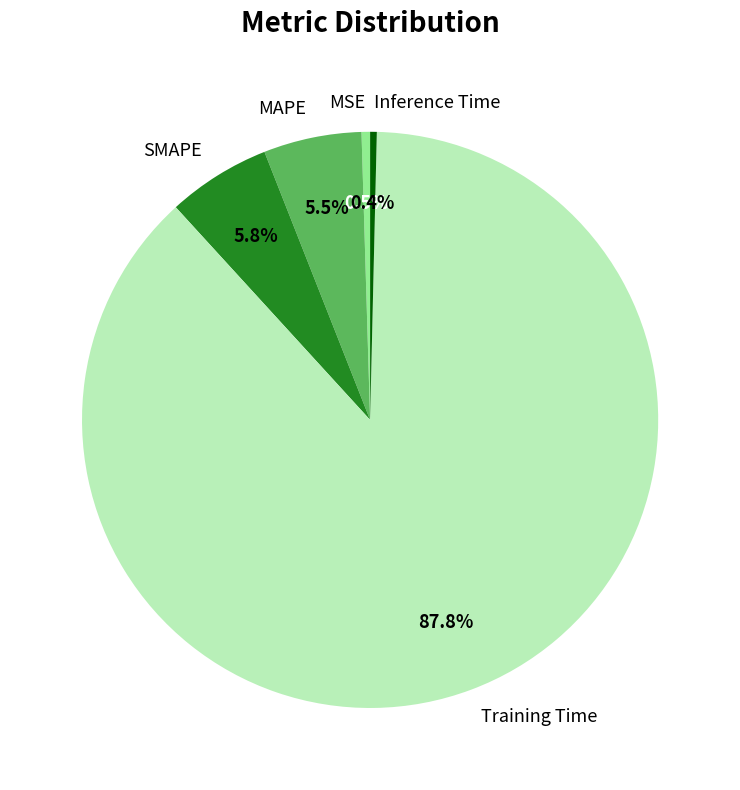

What is the largest slice in the pie chart?

Training Time